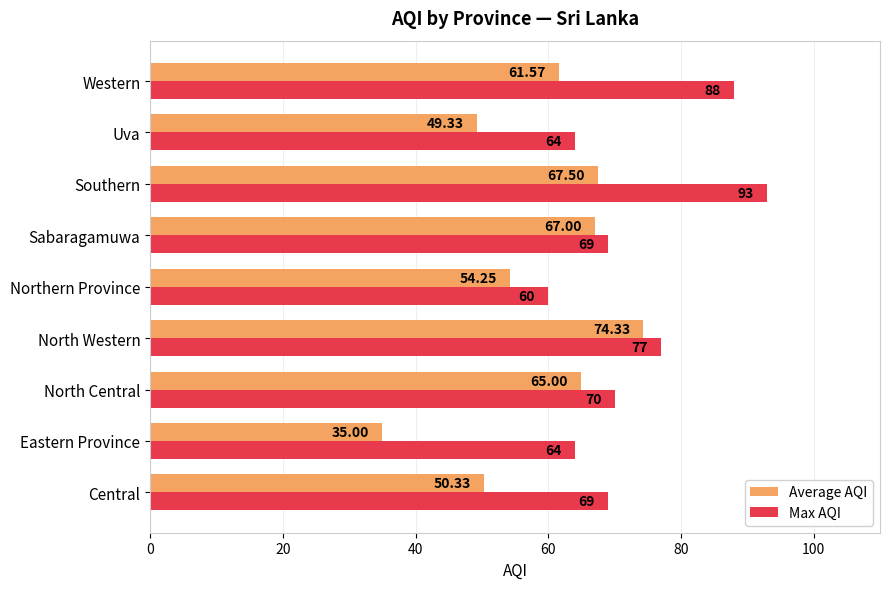

What is the difference between the second highest and second lowest values in the Max AQI series?

24.0